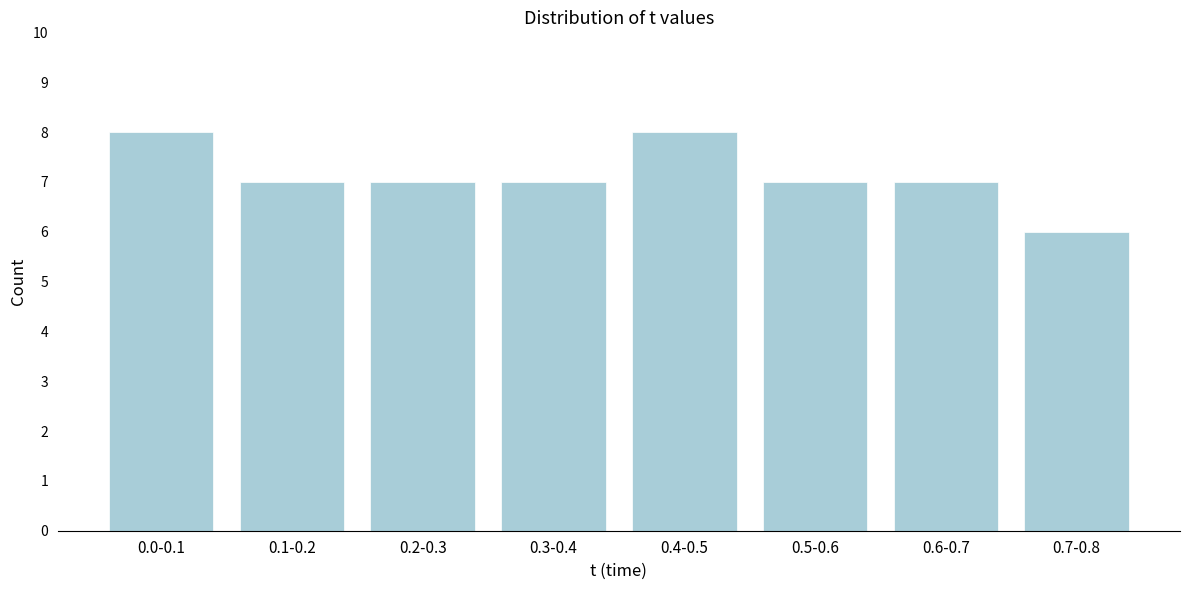

Reading right to left, extract all data points from this chart.

0.7-0.8=6	0.6-0.7=7	0.5-0.6=7	0.4-0.5=8	0.3-0.4=7	0.2-0.3=7	0.1-0.2=7	0.0-0.1=8